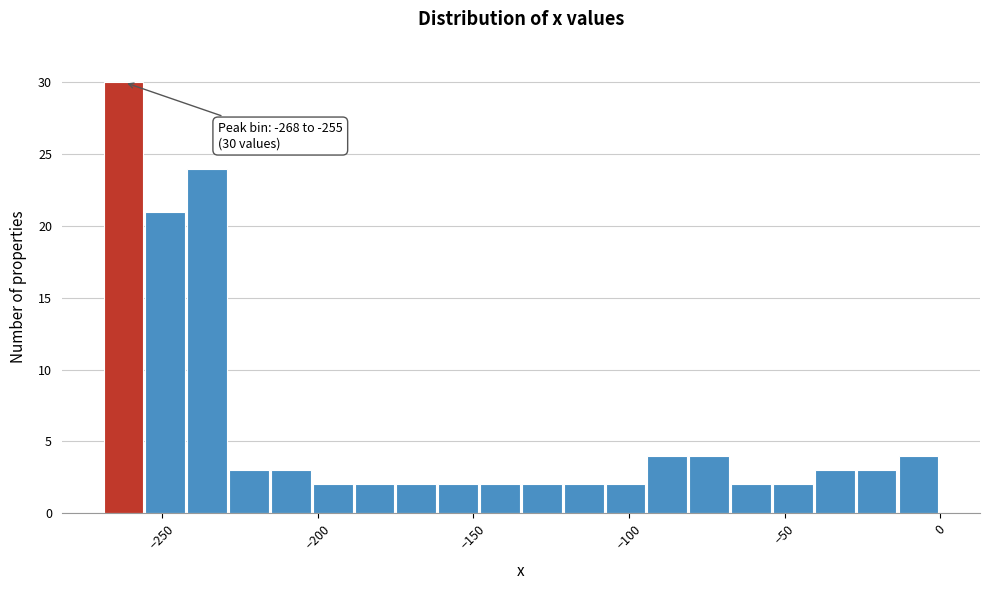

Around what value on the x-axis is the tallest bar? Give the approximate position of its centre, as read against the axis.

-260